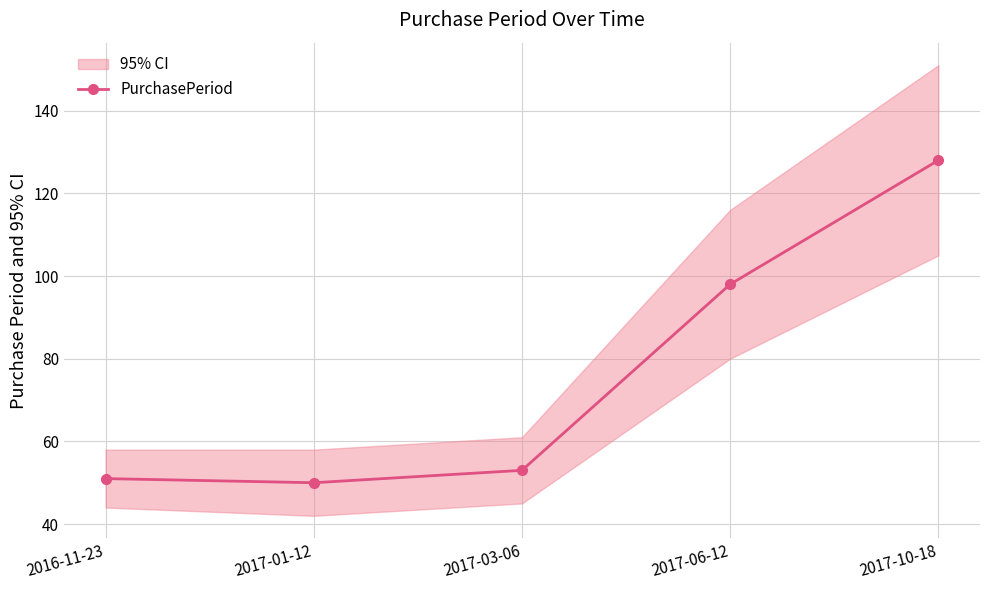

Reading left to right, transcribe all the data shown in this chart.

2016-11-23=51	2017-01-12=50	2017-03-06=53	2017-06-12=98	2017-10-18=128